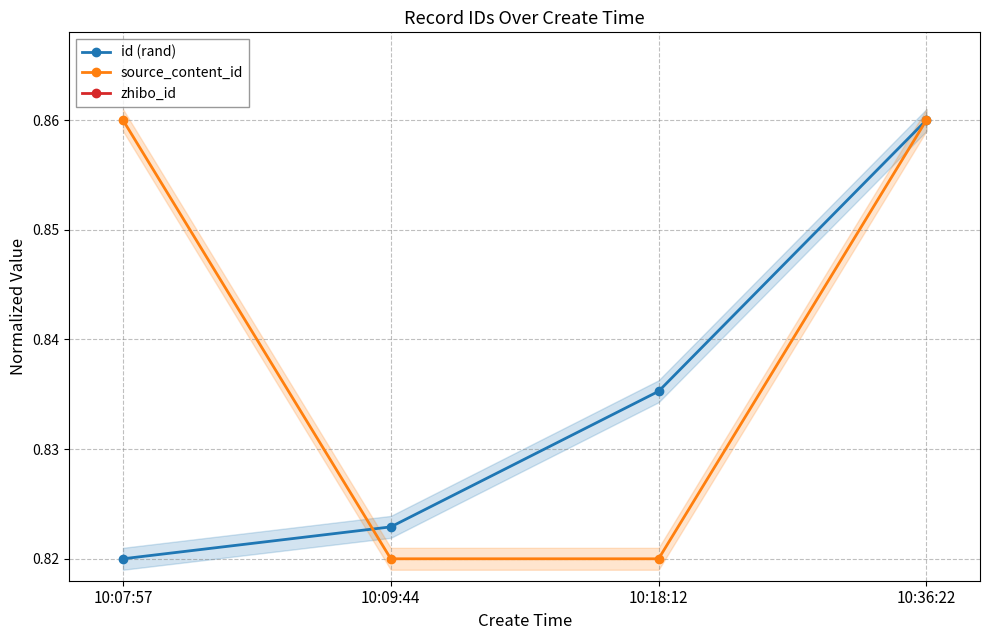

True or false: zhibo_id has a value of 1.0 at 10:18:12.

True